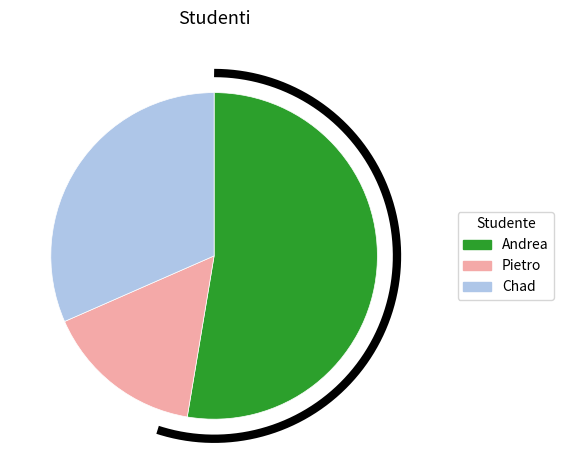

Which category has the smallest portion of the pie?

Pietro